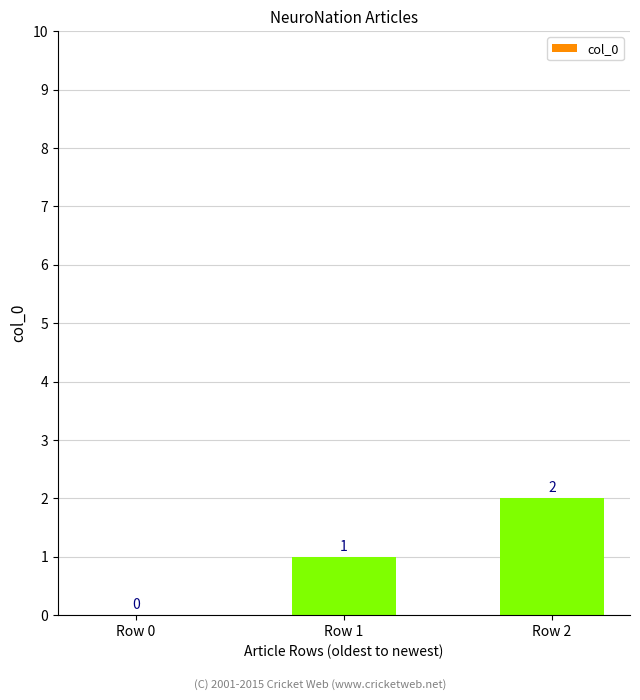

Which has a higher value, Row 2 or Row 1?

Row 2